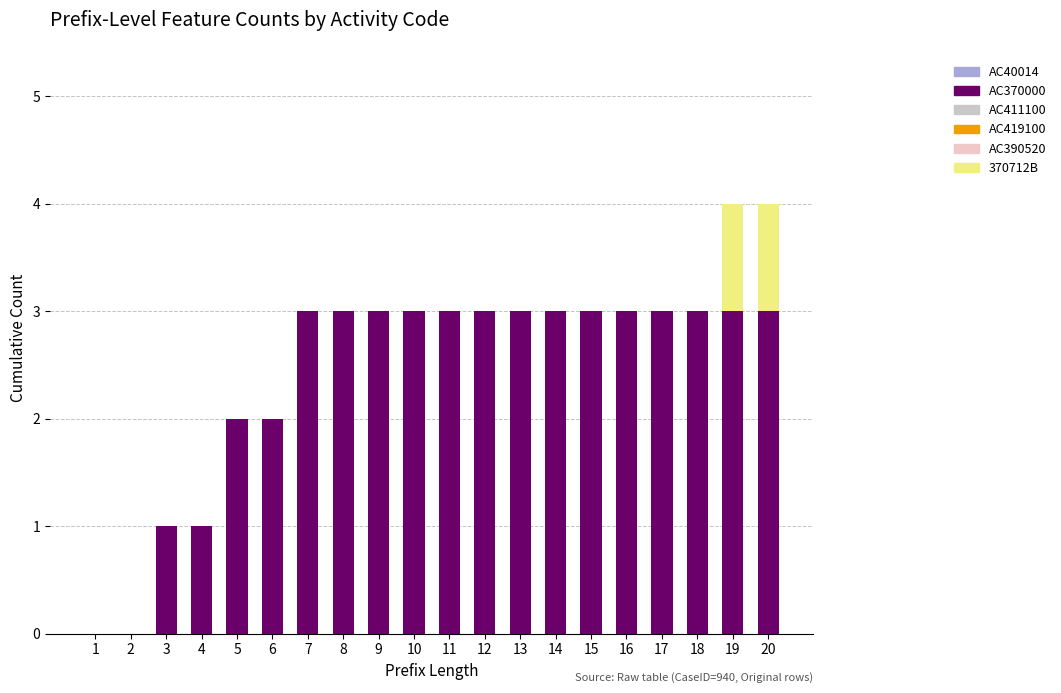

The value of AC370000 at 7 is 1. True or false?

False